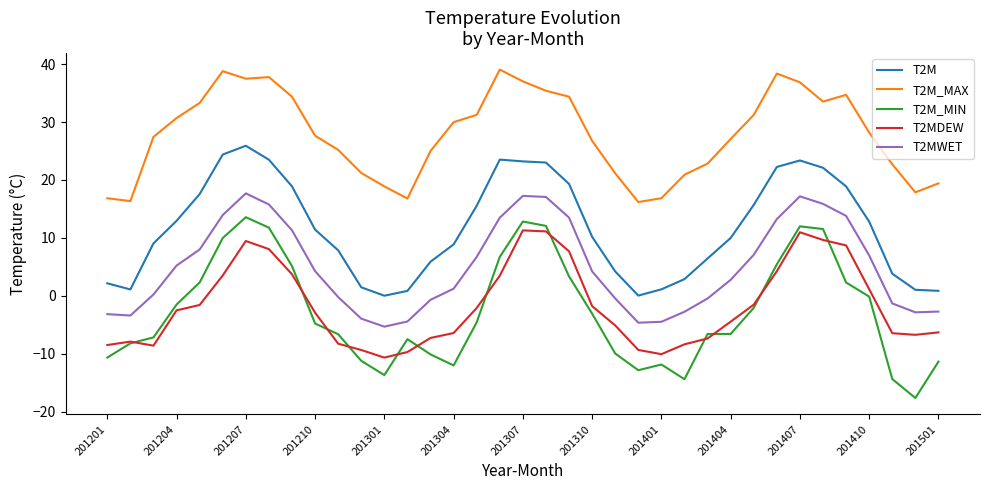

Which series has the widest spread of values?

T2M_MIN